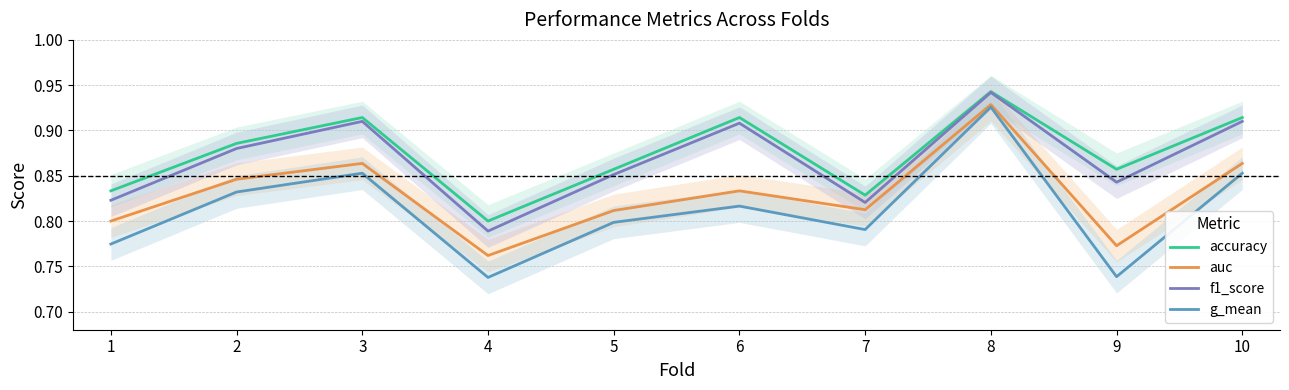

Which category has the highest value in the auc series?

8